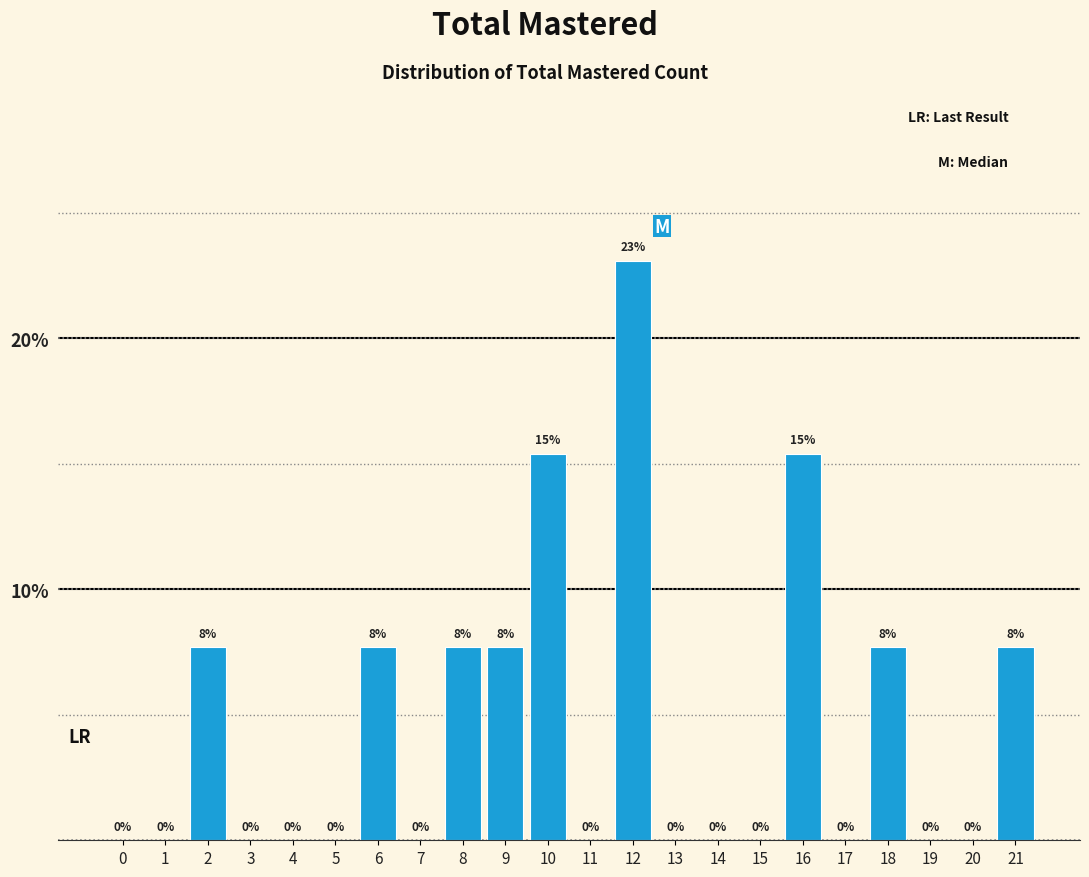

Is it true that the value at 18 is 7.7?

True